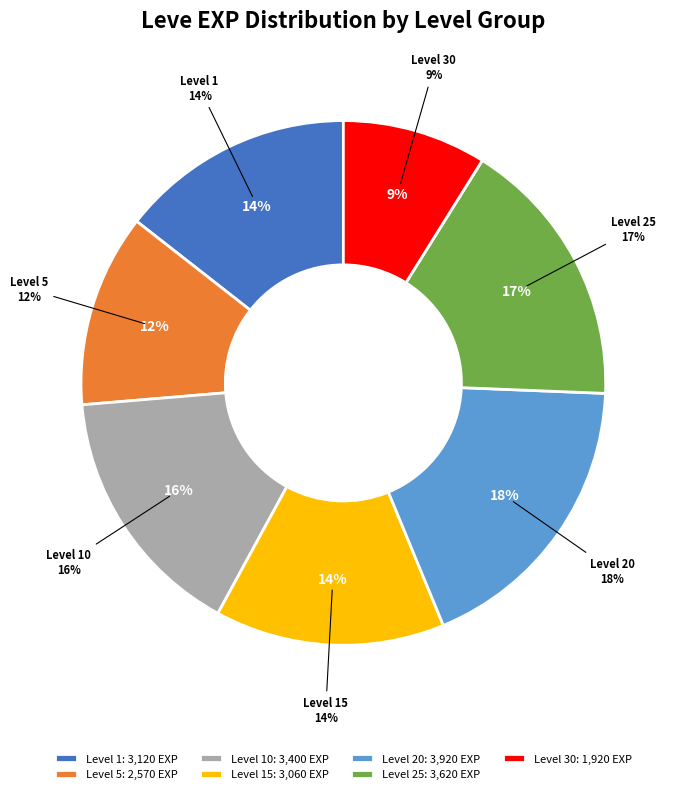

What is the total percentage of 1 and 1?

13.0%